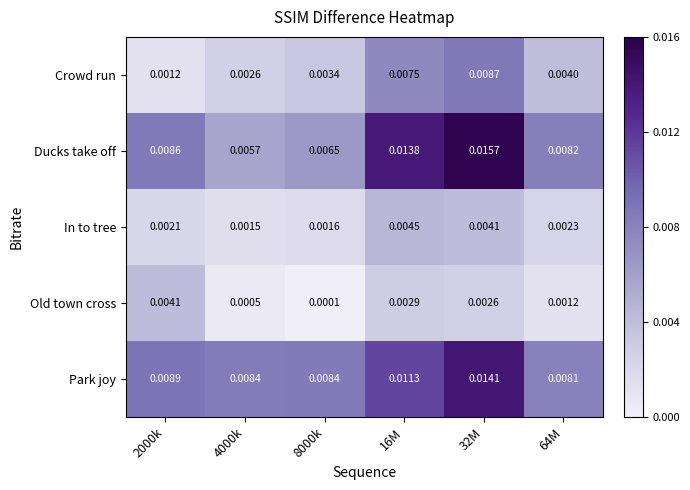

Between 4000k and 16M, which series saw the biggest shift?

Ducks take off